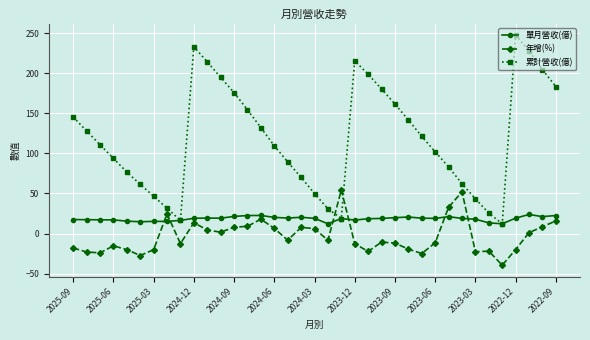

What is the value of the 年增(%) point at the 14th from the left?

9.0